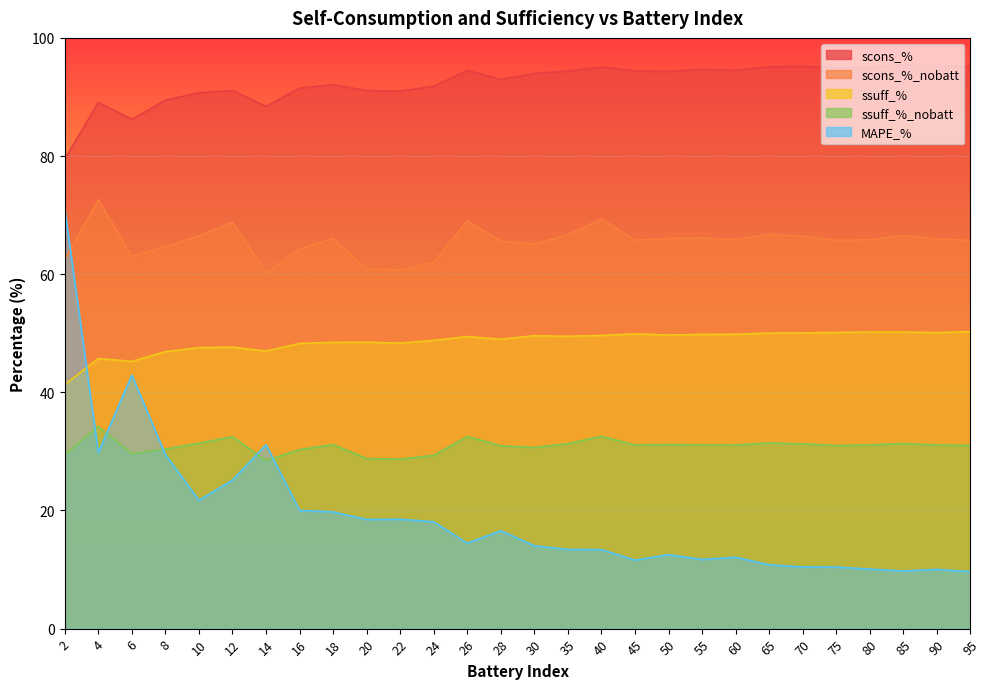

What is the sum of all scons_% values?

2586.9